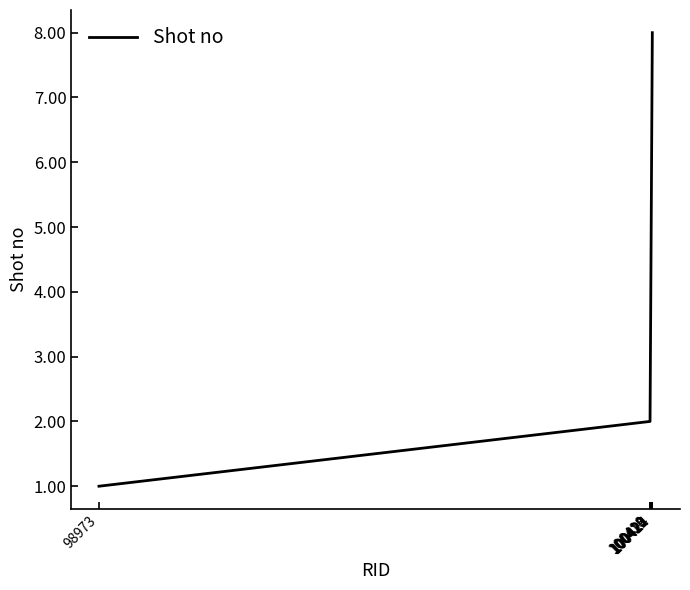

Reading left to right, list all the values displayed in this chart.

1	2	3	4	5	6	7	8